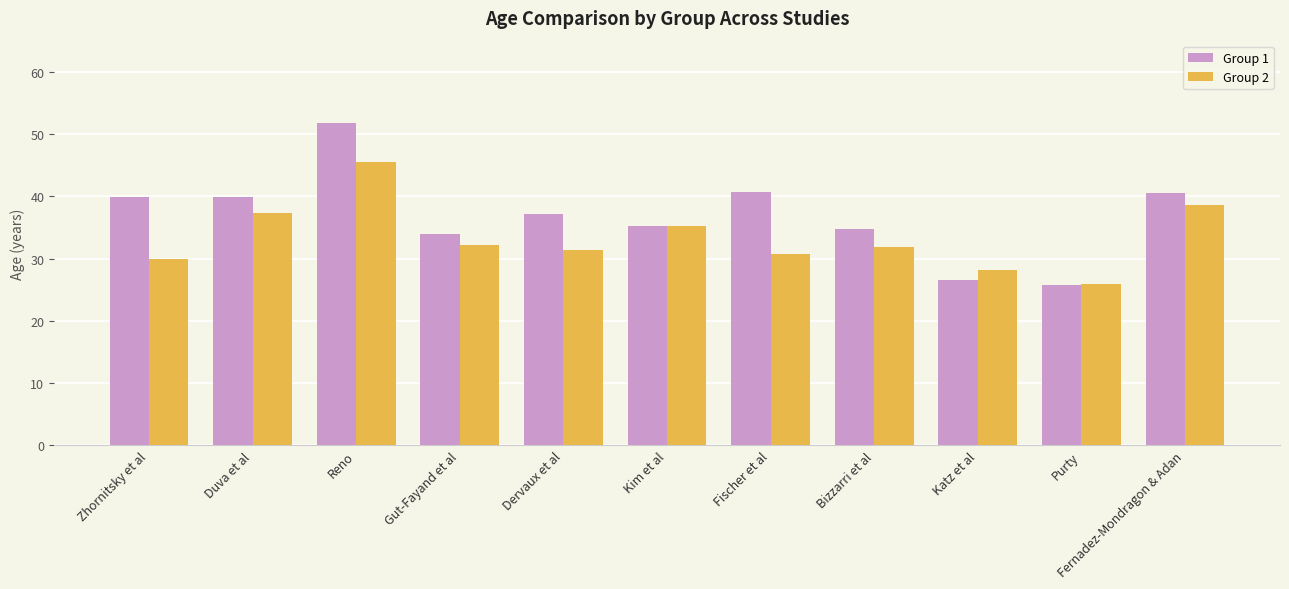

Rank the series by their average value, from lowest to highest.

Group 2, Group 1